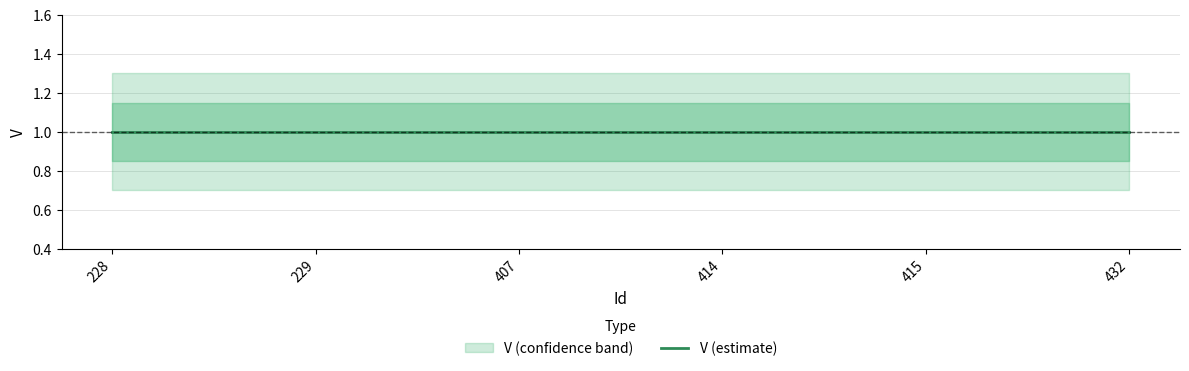

Which category has the lowest value across all series?

228